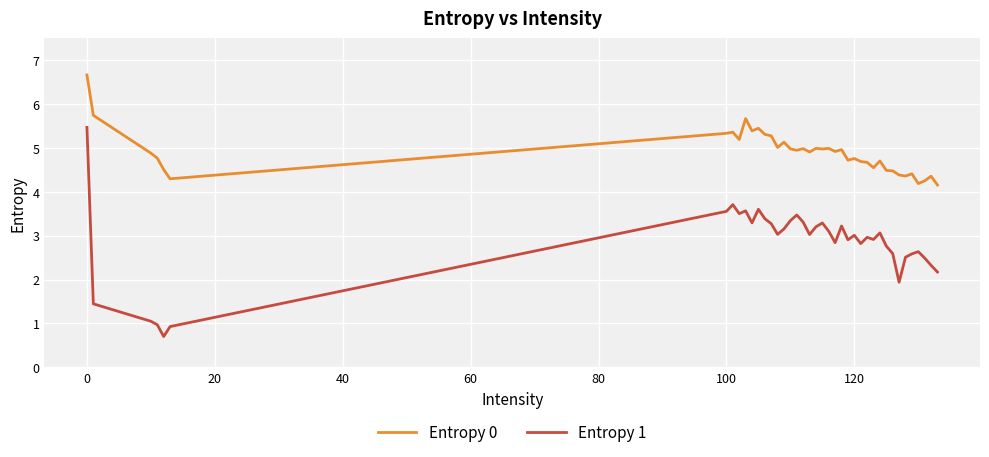

What is the maximum value shown in the chart?

6.7